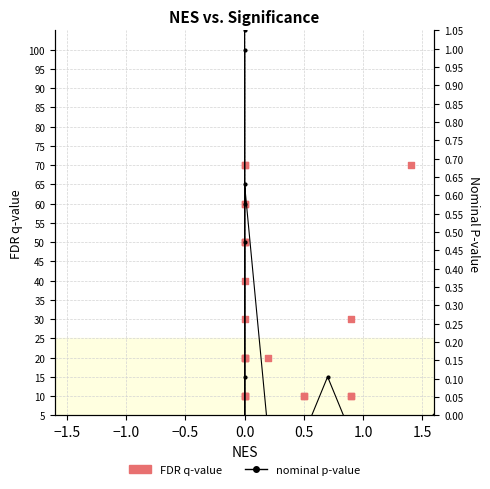

Which series reaches the minimum Y coordinate?

nominal p-value